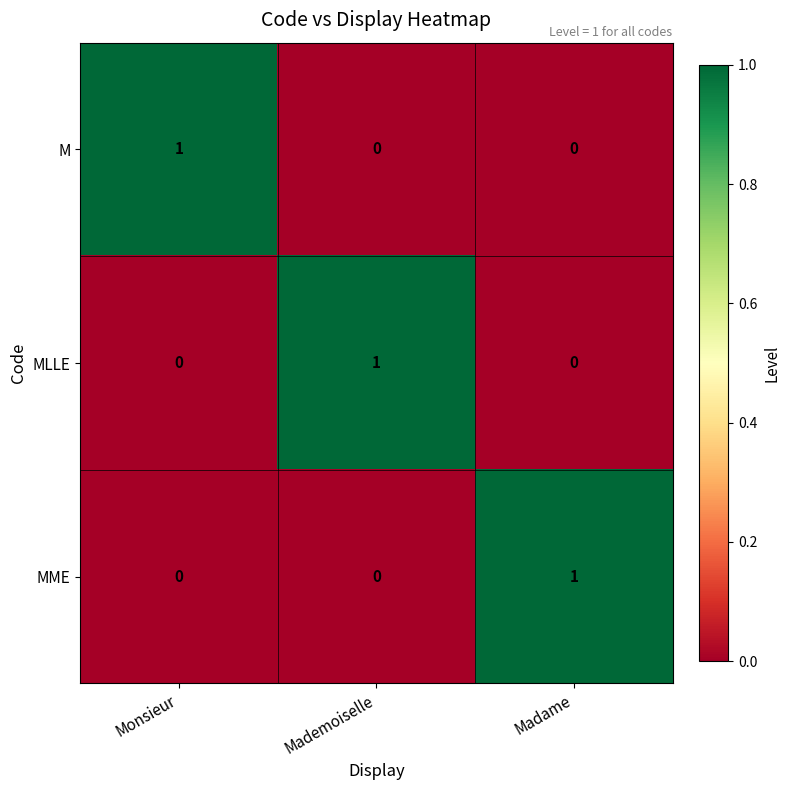

Is it true that MLLE equals 2 at Mademoiselle?

False